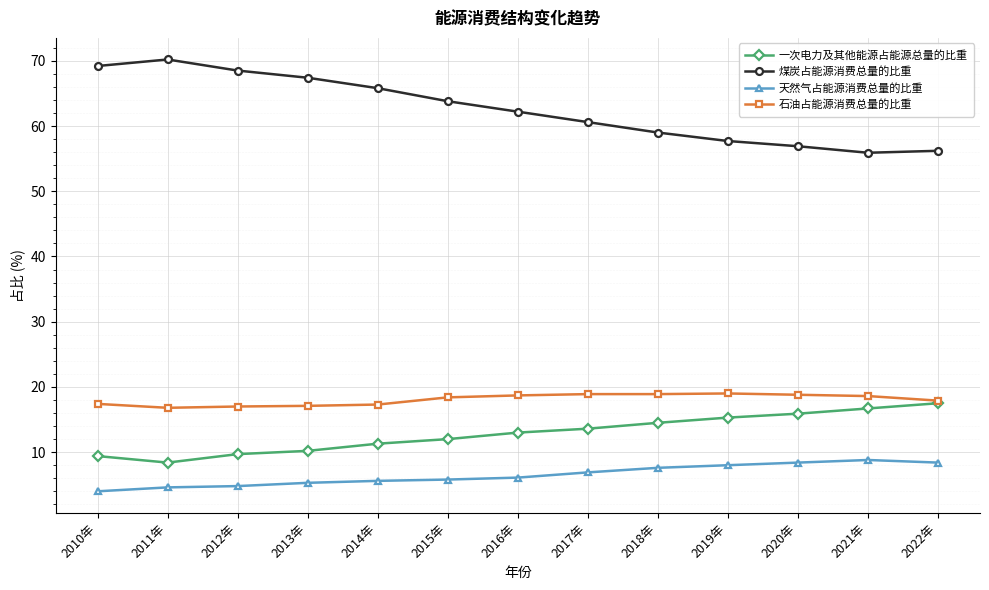

What is the total value across all series at 2021年?

100.0